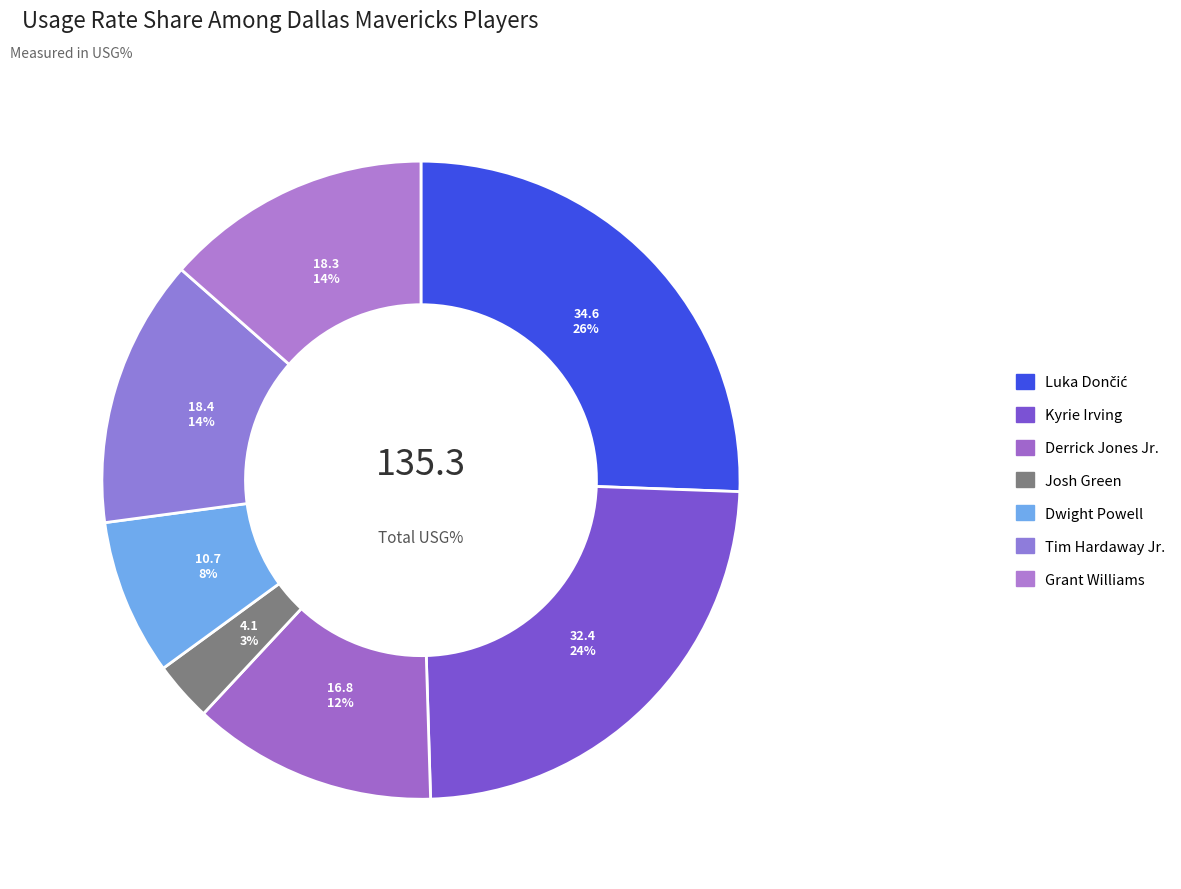

Is the sum of Dwight Powell and Luka Dončić greater than half?

No